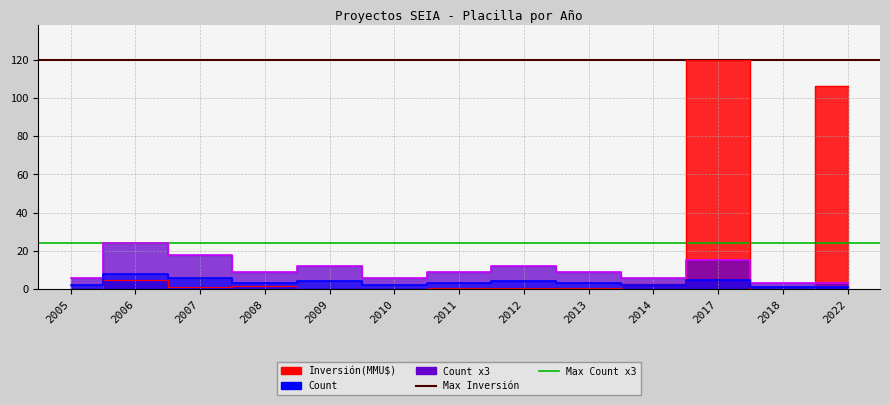

Is this an area chart (filled region under the line)?

No